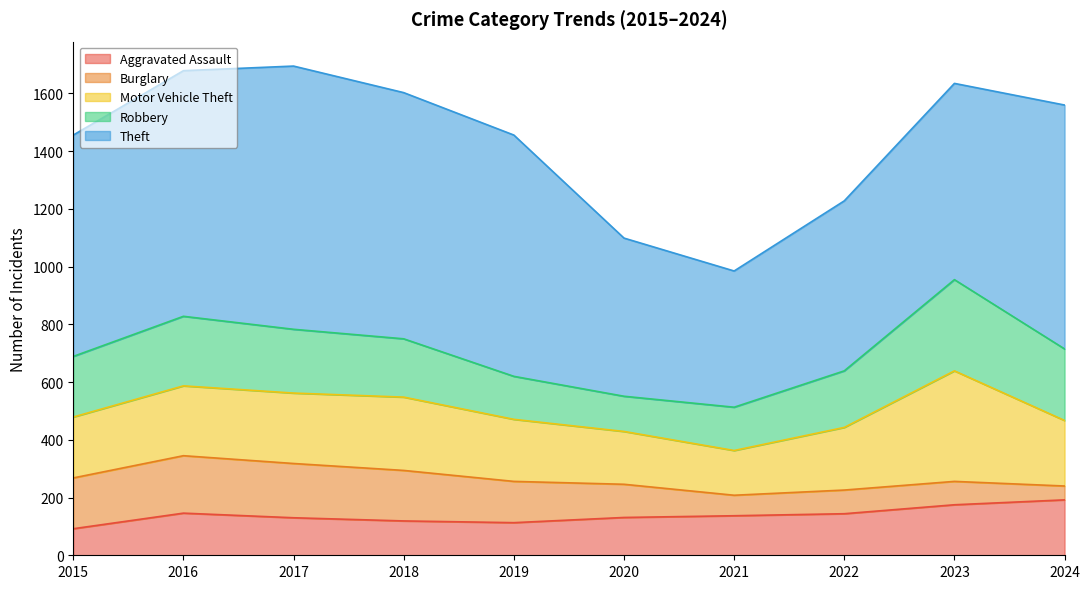

The value of Robbery at 2020 is 122. True or false?

True